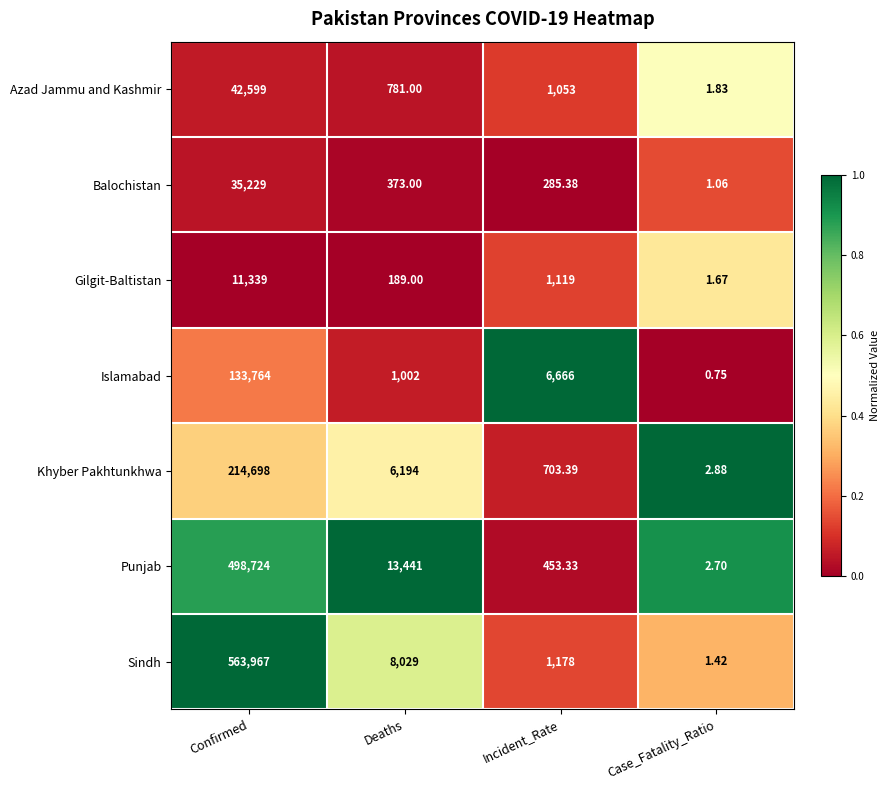

What is the maximum value shown in the chart?

563967.0